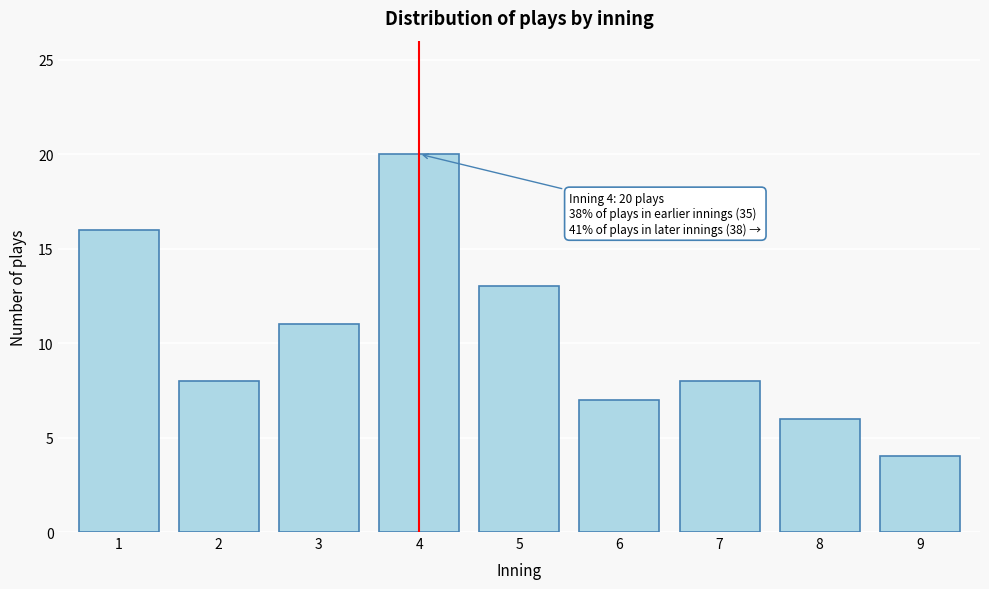

Reading left to right, transcribe all the data shown in this chart.

1=16	2=8	3=11	4=20	5=13	6=7	7=8	8=6	9=4